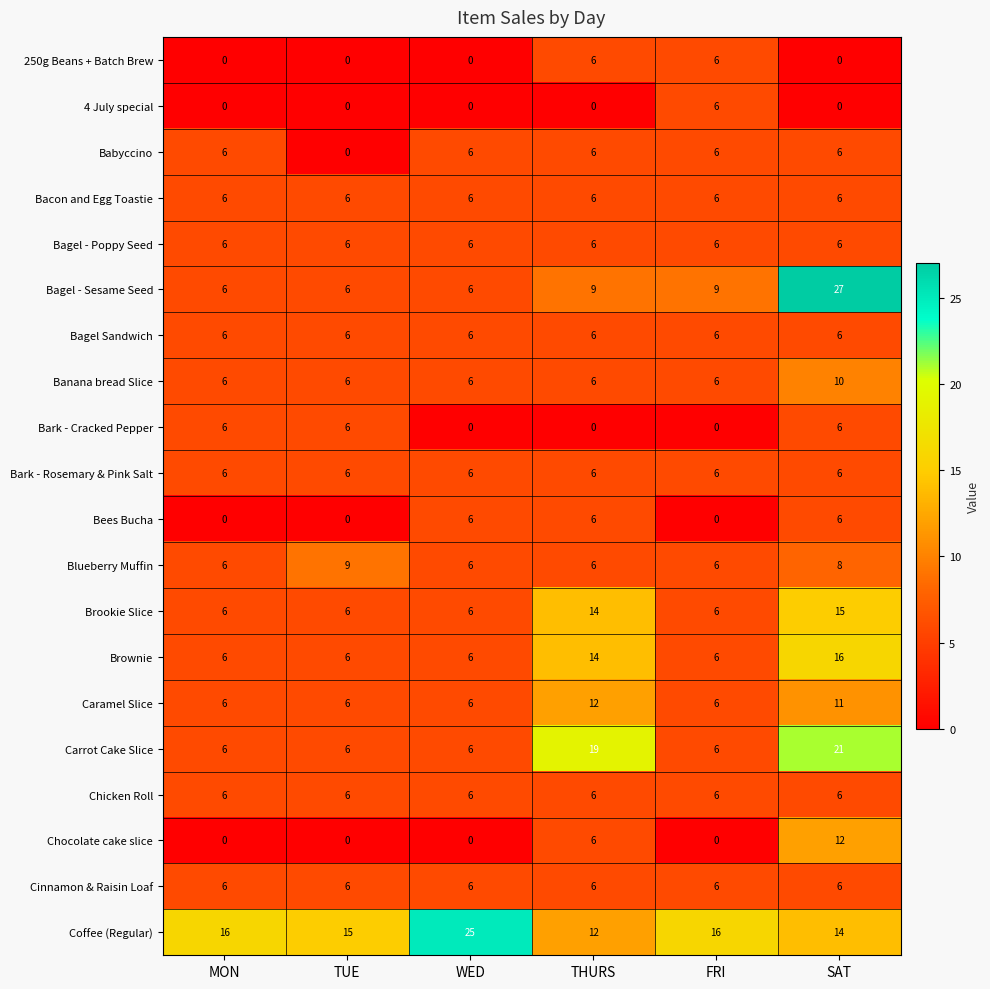

What is the difference between the highest and lowest values at WED?

25